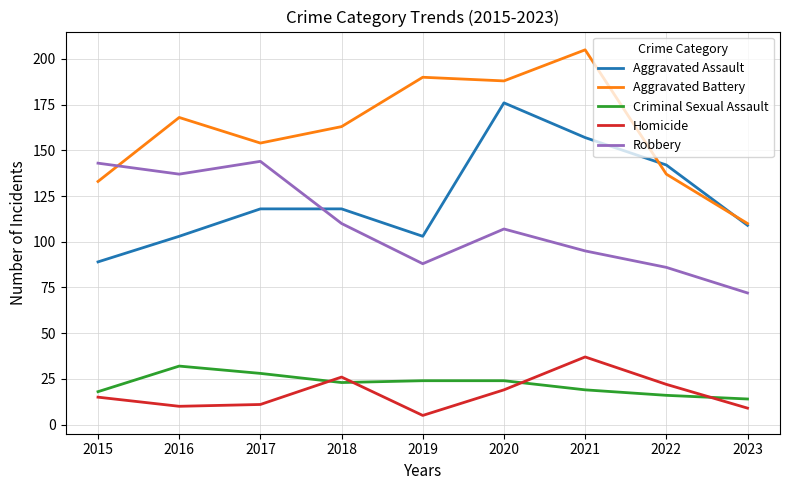

True or false: Criminal Sexual Assault and Robbery intersect in this chart.

False